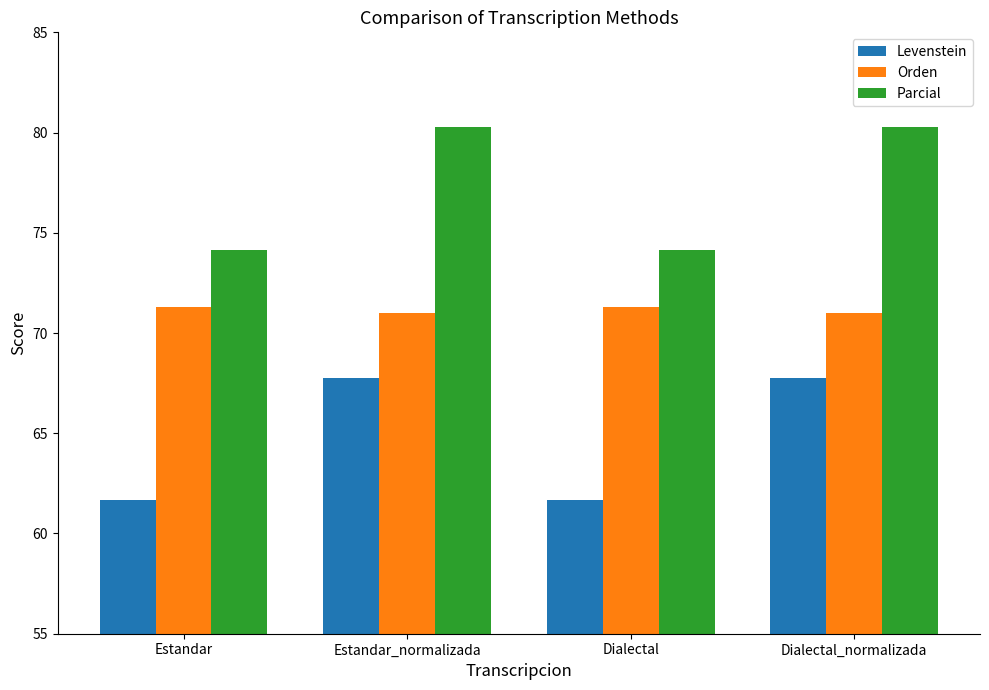

What is the greatest value displayed?

80.3